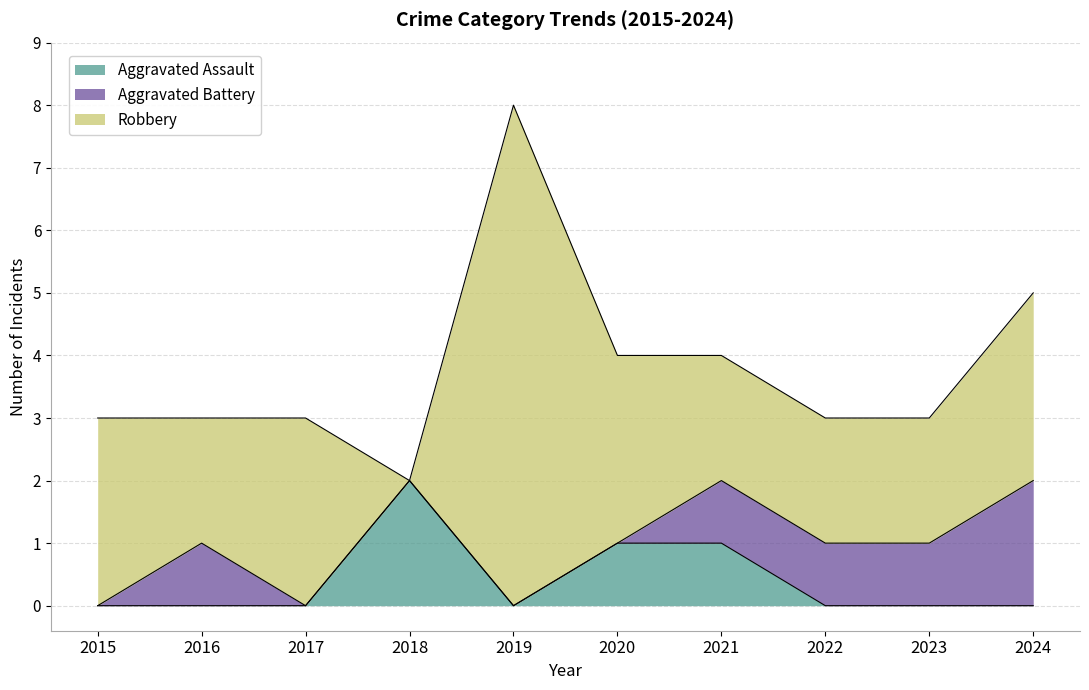

True or false: Aggravated Assault has a value of 2 at 2018.

True